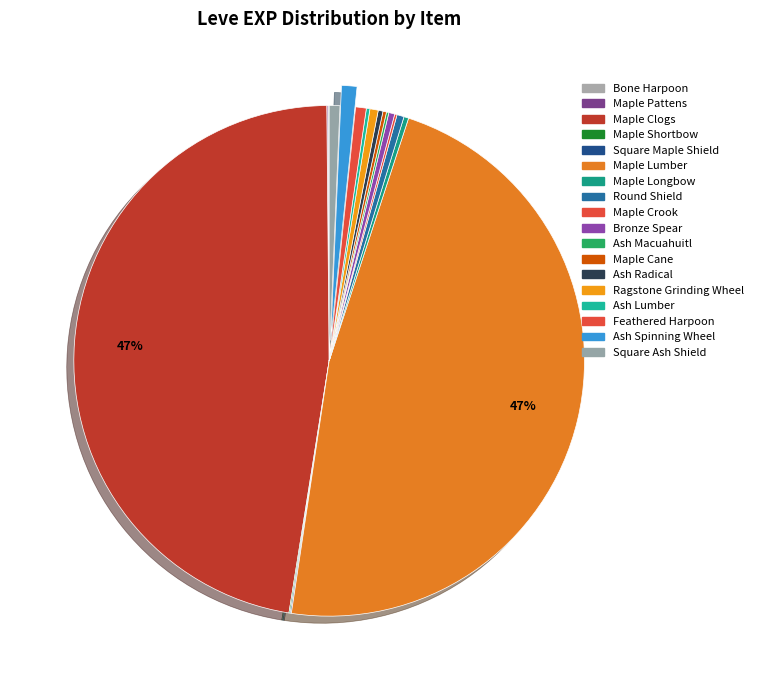

Count the number of slices in the pie.

18